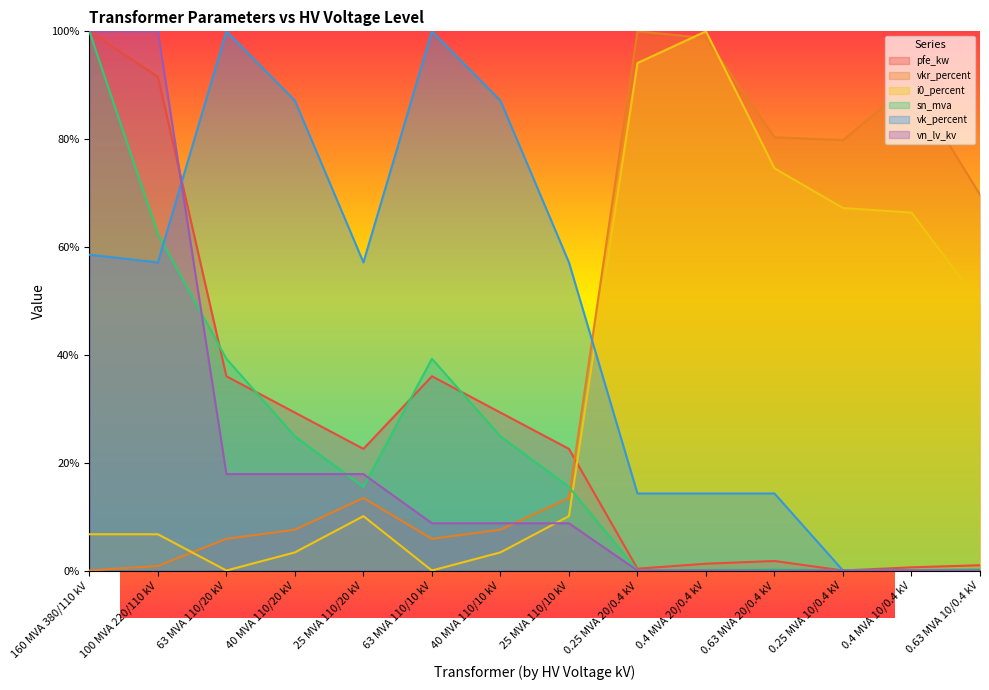

Is the value of vn_lv_kv at 0.63 MVA 20/0.4 kV greater than the value of vk_percent at 100 MVA 220/110 kV?

No